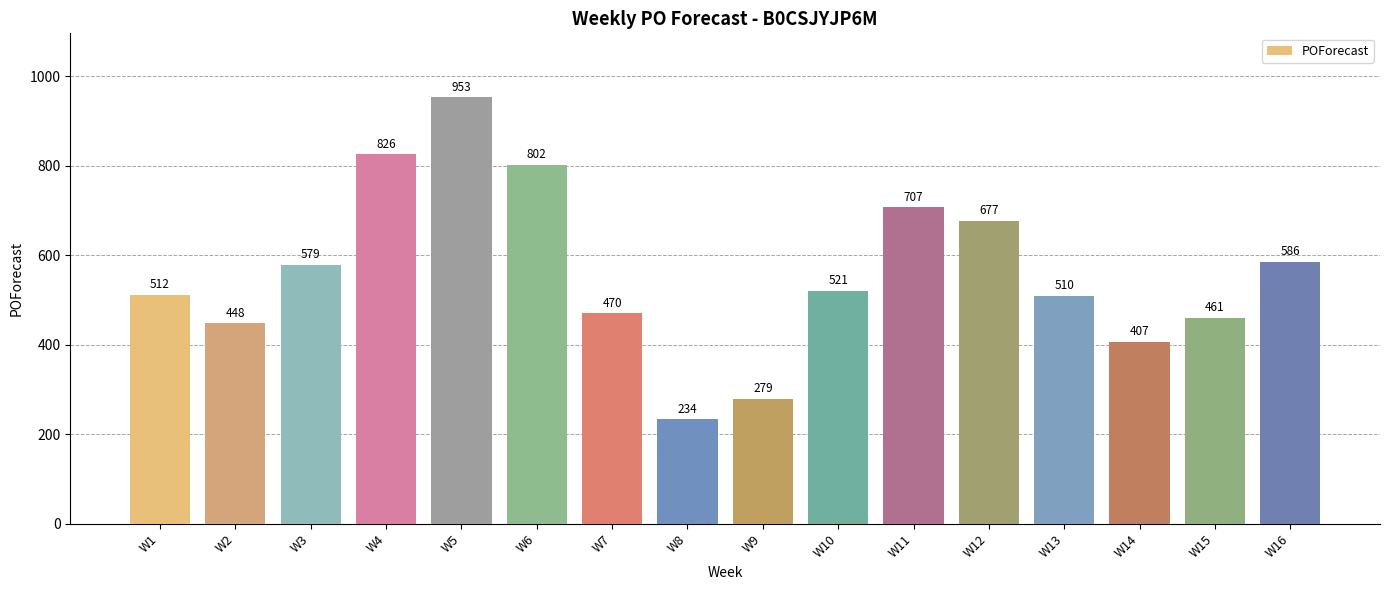

Rank the categories by value from lowest to highest.

W8, W9, W14, W2, W15, W7, W13, W1, W10, W3, W16, W12, W11, W6, W4, W5